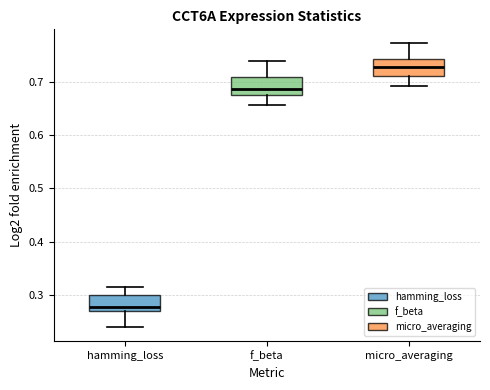

Where is the lower edge of the box for hamming_loss on the y-axis? The values are not printed on the chart, so give them approximately, as read against the axis.

0.27